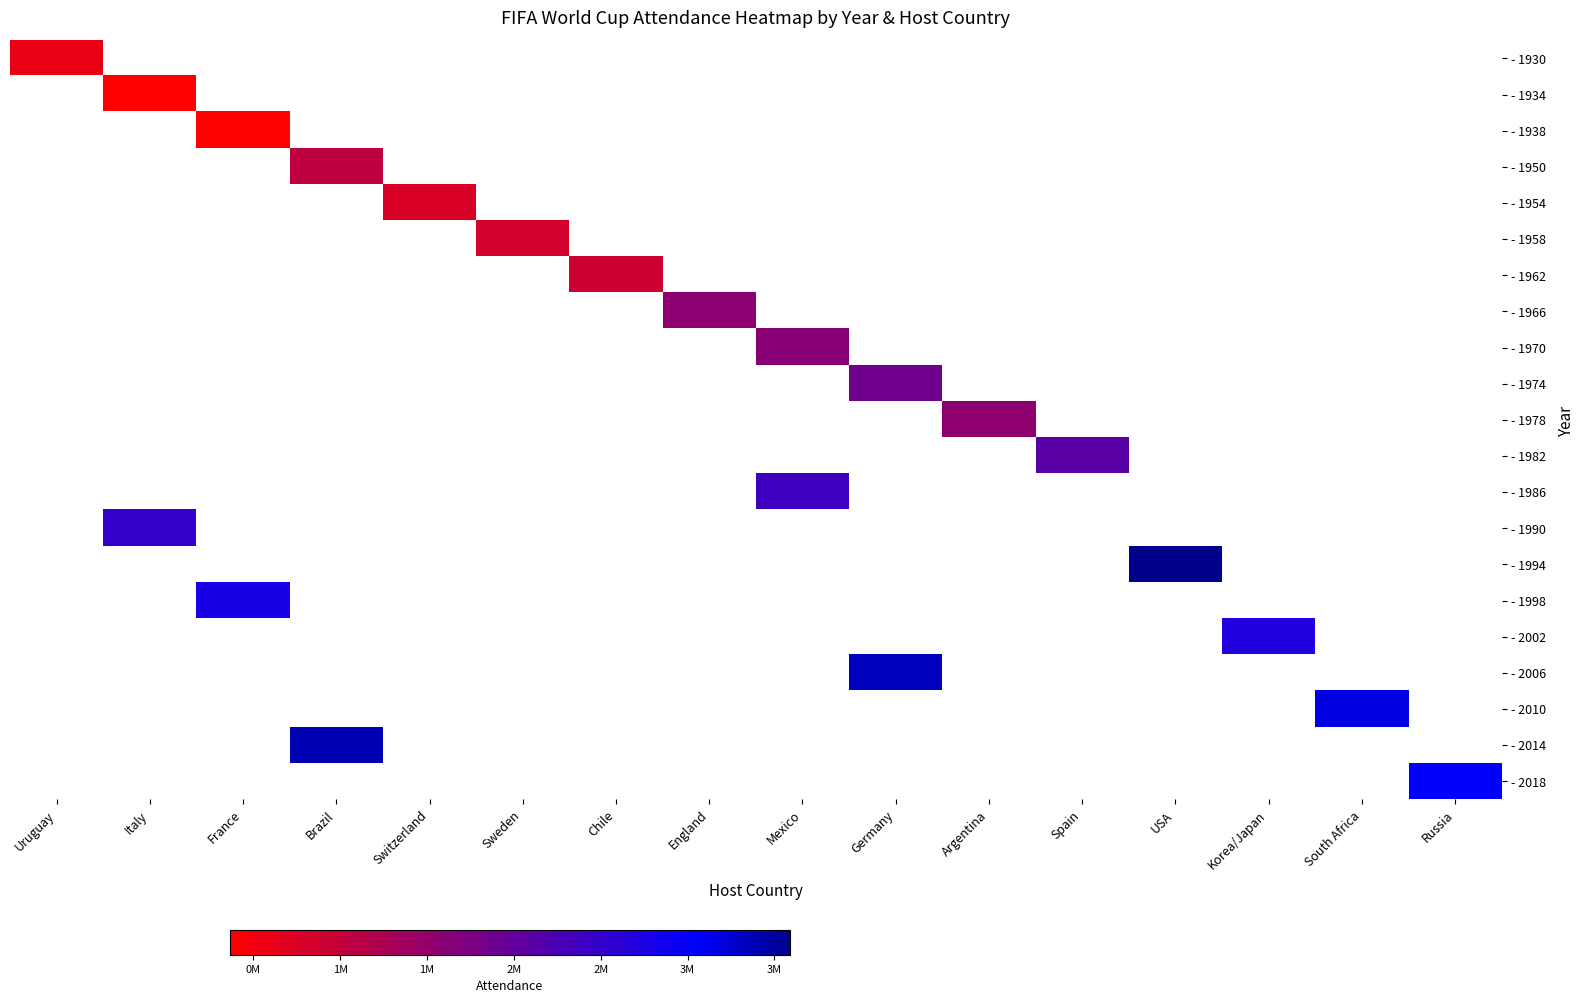

Is the value of - 1986 at Switzerland greater than the value of - 2010 at Germany?

No